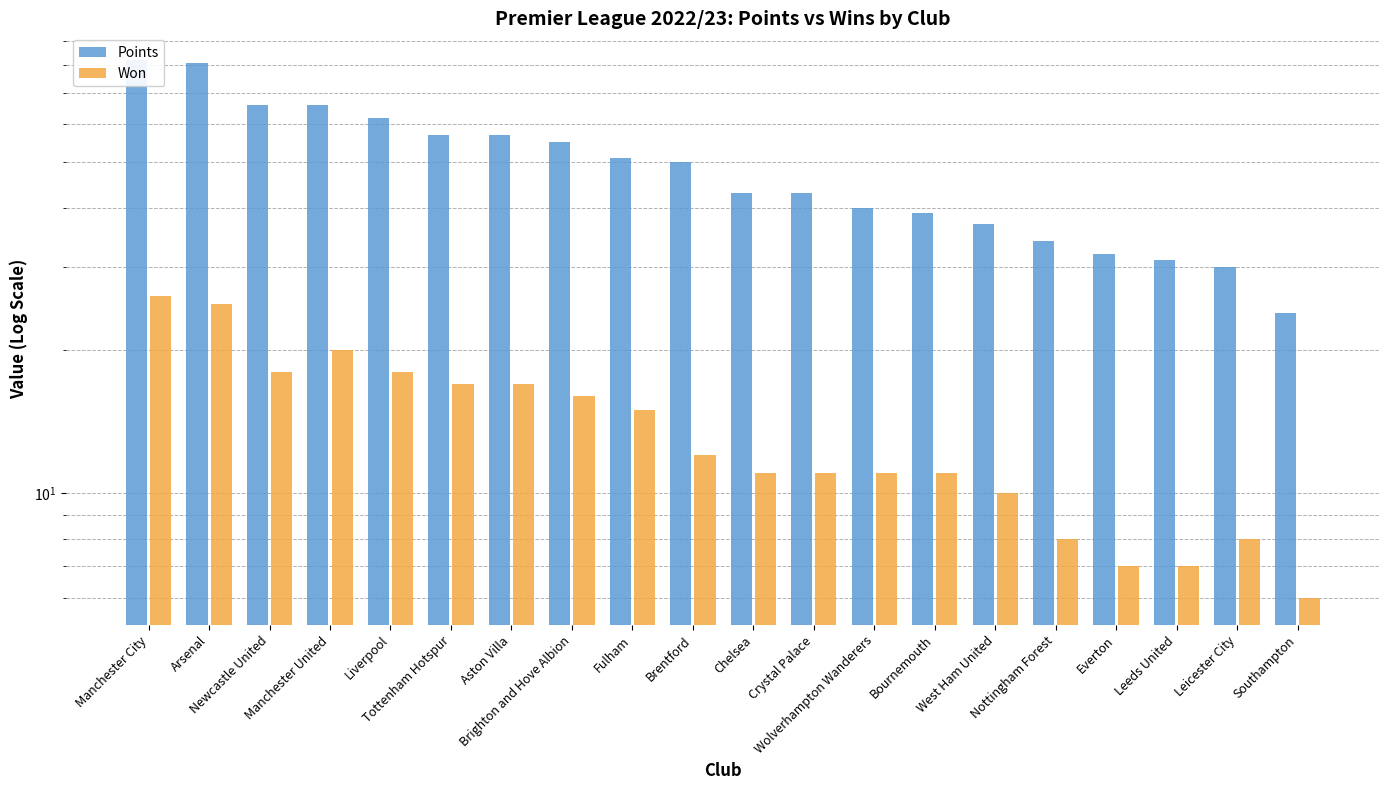

What is the highest value of the Won series?

26